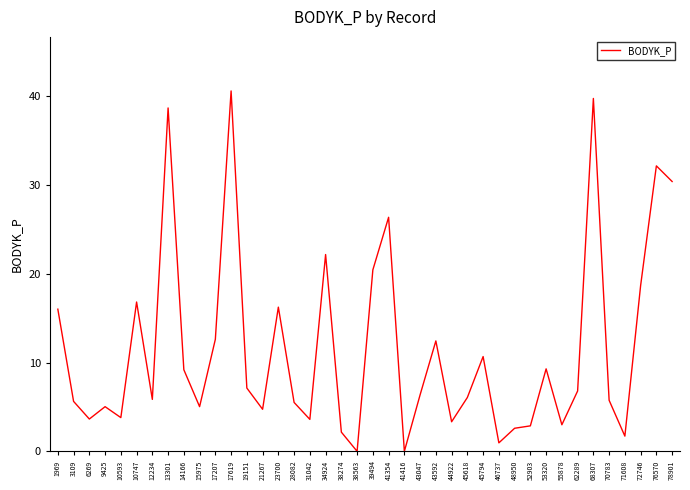

Where does the data first go above 6?

1969